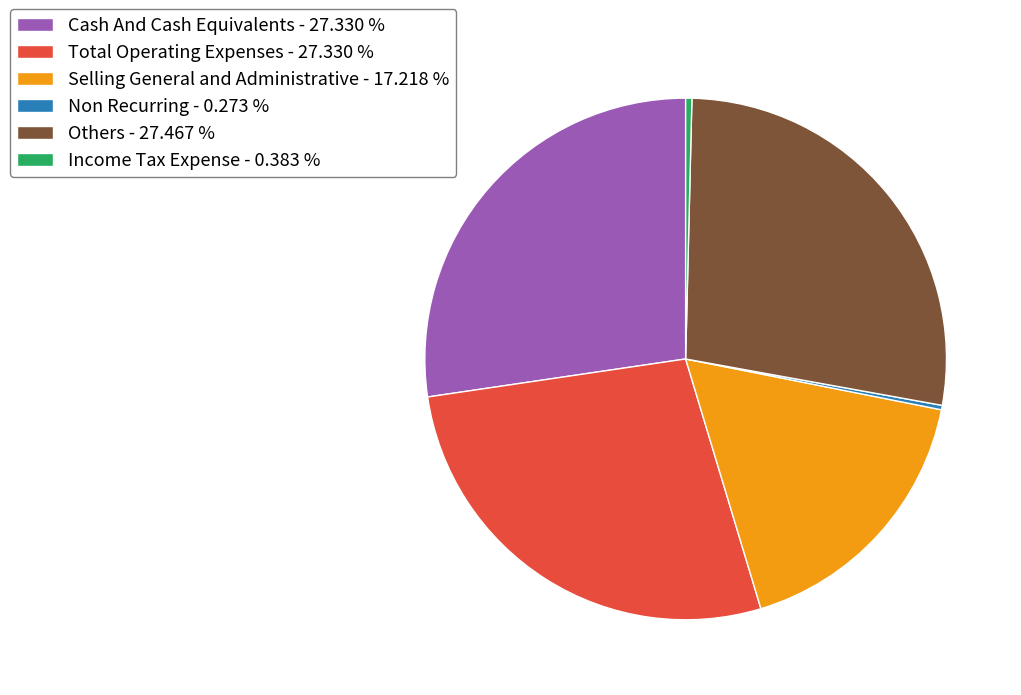

What is the ratio of the value at Selling General and Administrative - 17.218 % to the value at Cash And Cash Equivalents - 27.330 %?

0.6